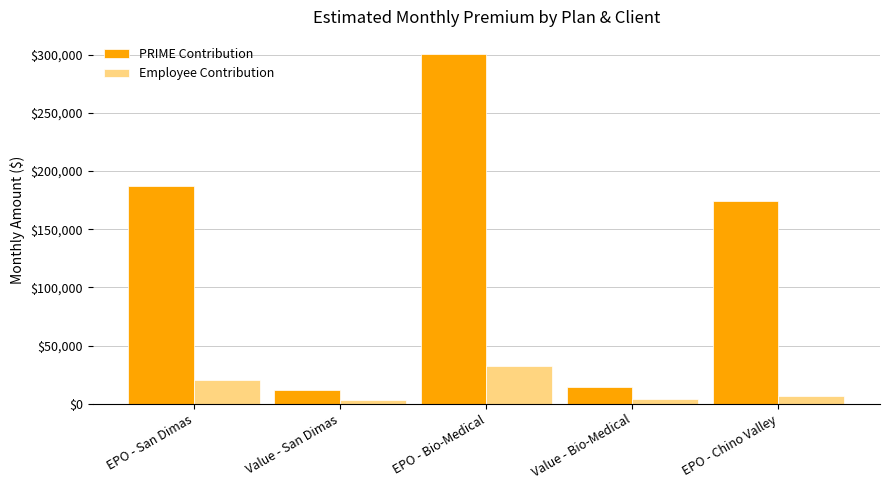

What is the label of the 1st bar from the right?

EPO - Chino Valley